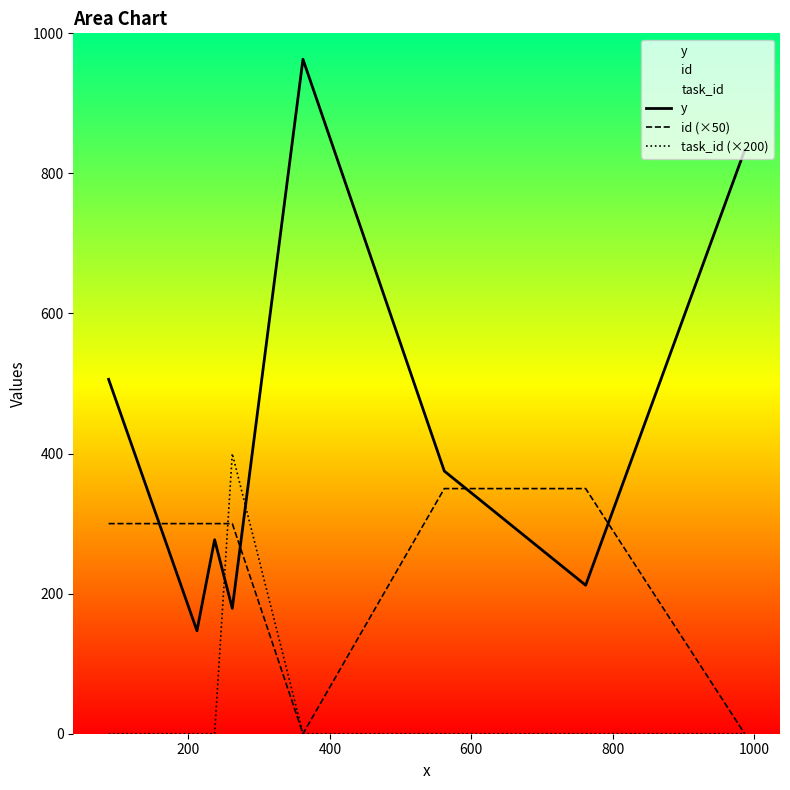

How many distinct data groups are displayed?

3